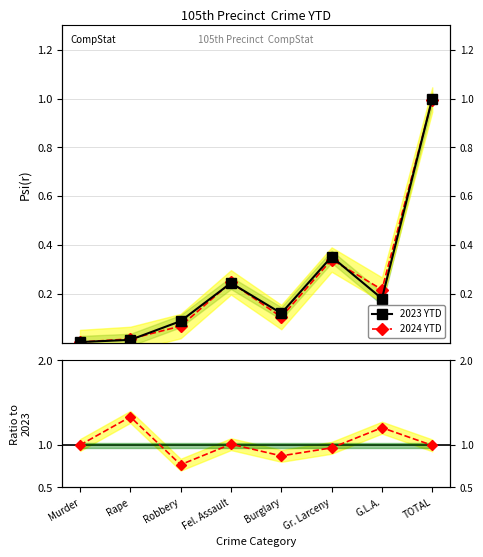

The Ratio 2024/2023 series shows 1.3 at Rape. True or false?

True